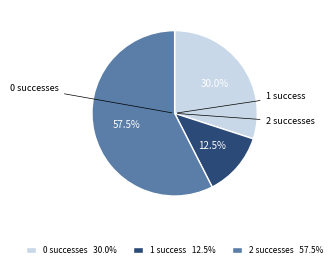

Between 0 successes 30.0% and 1 success 12.5%, which is larger?

0 successes 30.0%